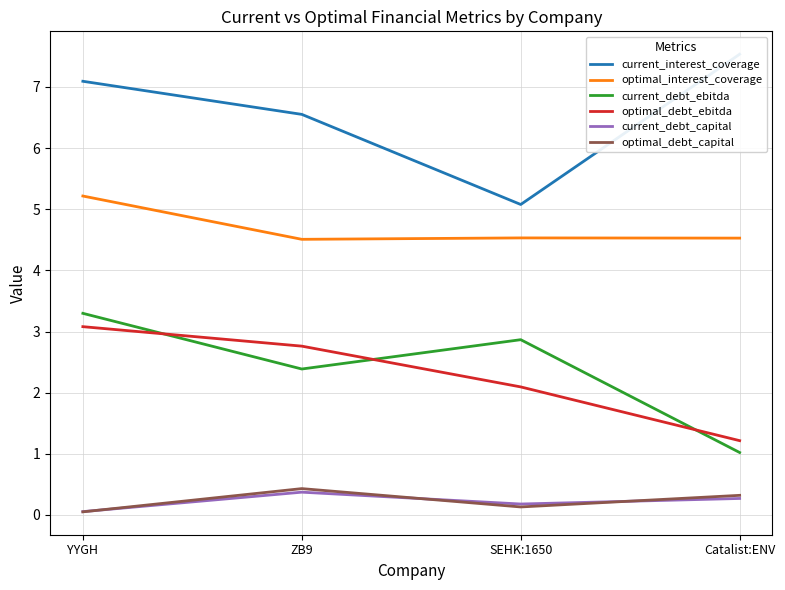

Does the chart have visible grid lines?

Yes